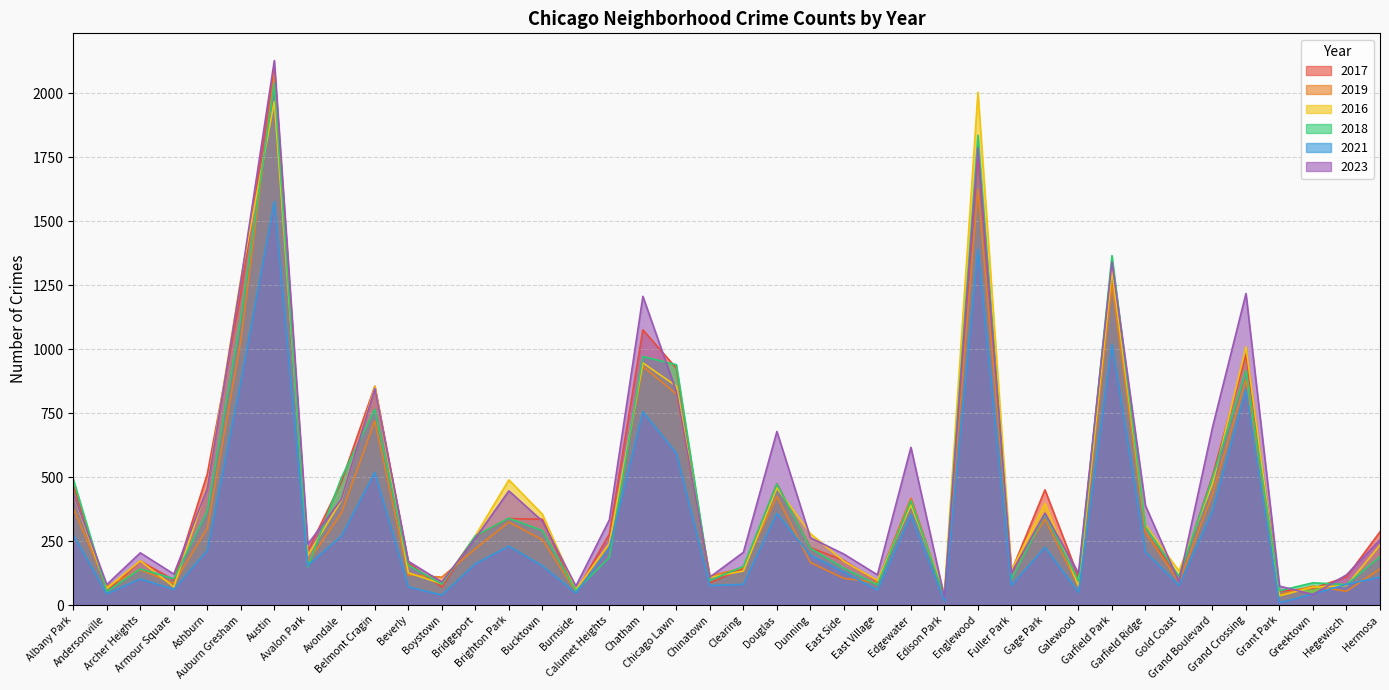

True or false: 2017 has more than 1 points higher than both neighbors.

True